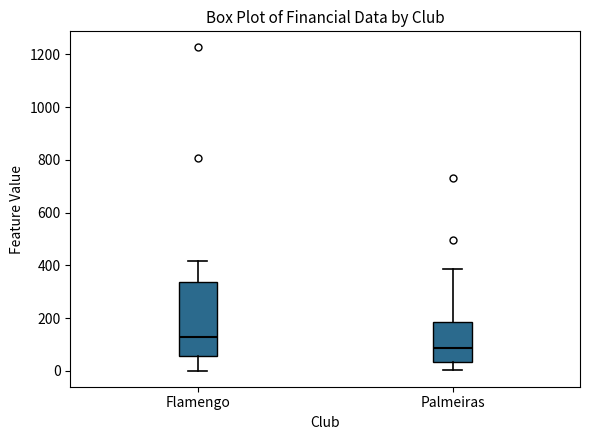

Reading left to right, read every box against the y-axis: the position of its median line, the range the box covers, and the ends of its whiskers. The values are not printed on the chart, so give them approximately, as read against the axis.

Flamengo: median 120, box 60 to 340, whiskers 0 to 420
Palmeiras: median 80, box 40 to 180, whiskers 0 to 380